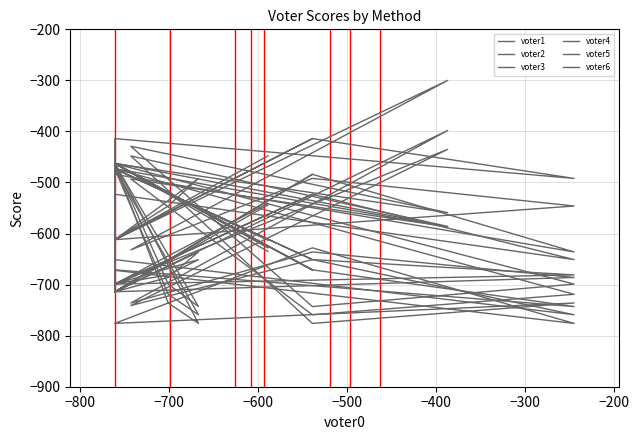

What is the difference between the second highest and second lowest values in the voter5 series?

230